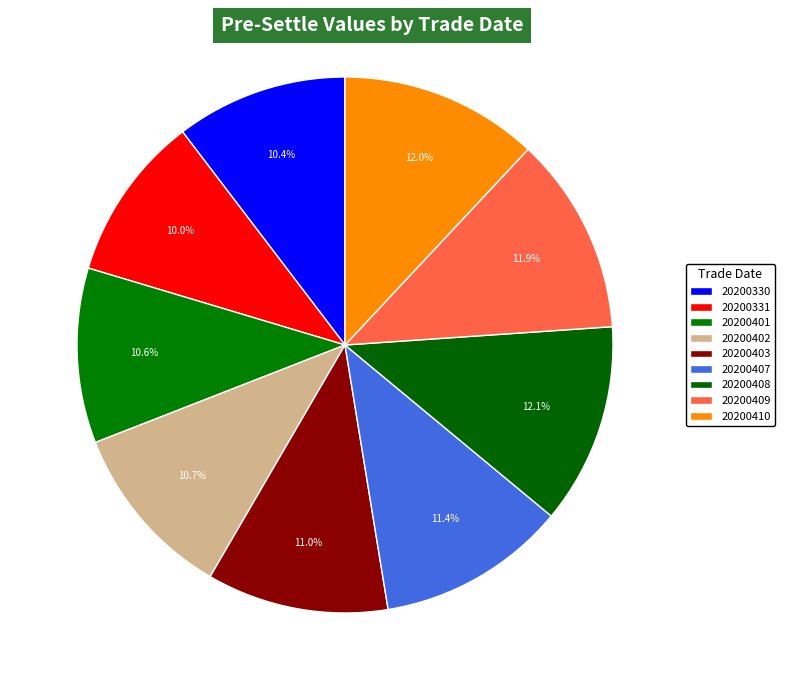

How many segments does this pie chart have?

9